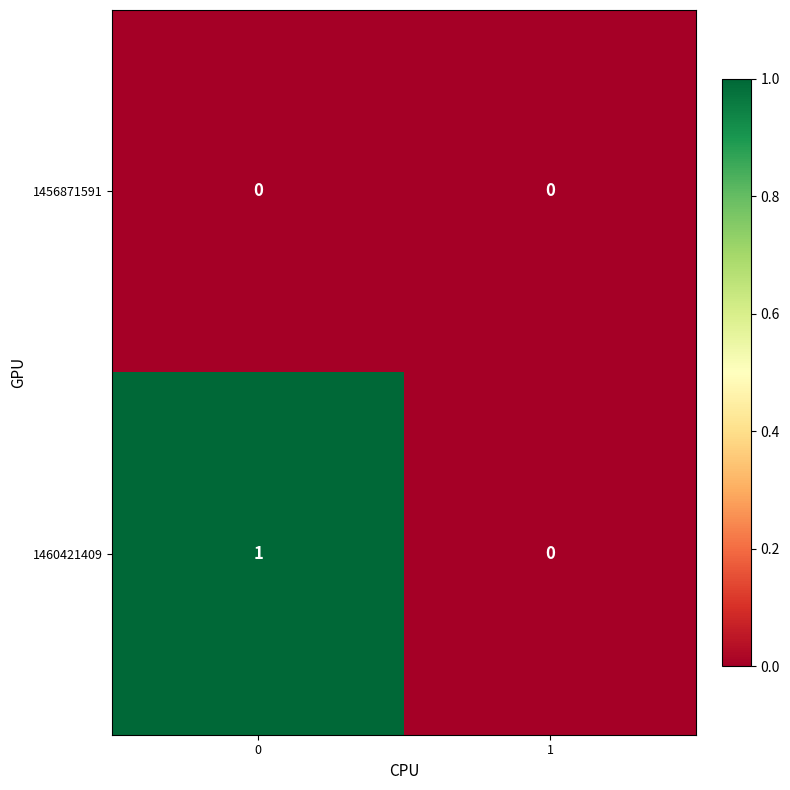

What is the difference between the highest and lowest values at 0?

1